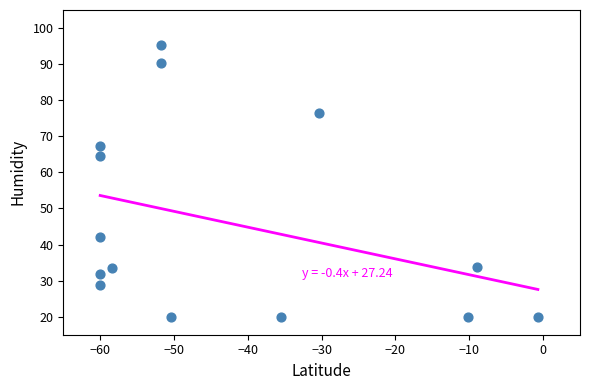

What is the range of Y values (max minus min)?

75.3